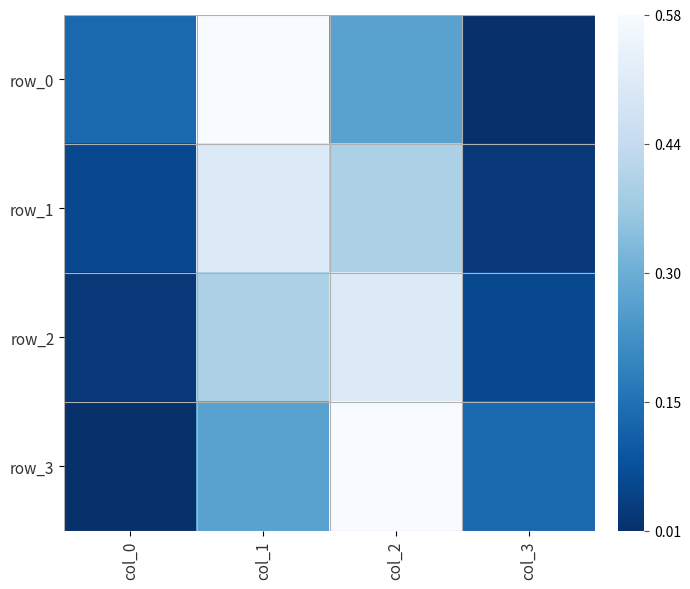

At which label is row_2 closest to 0?

col_0